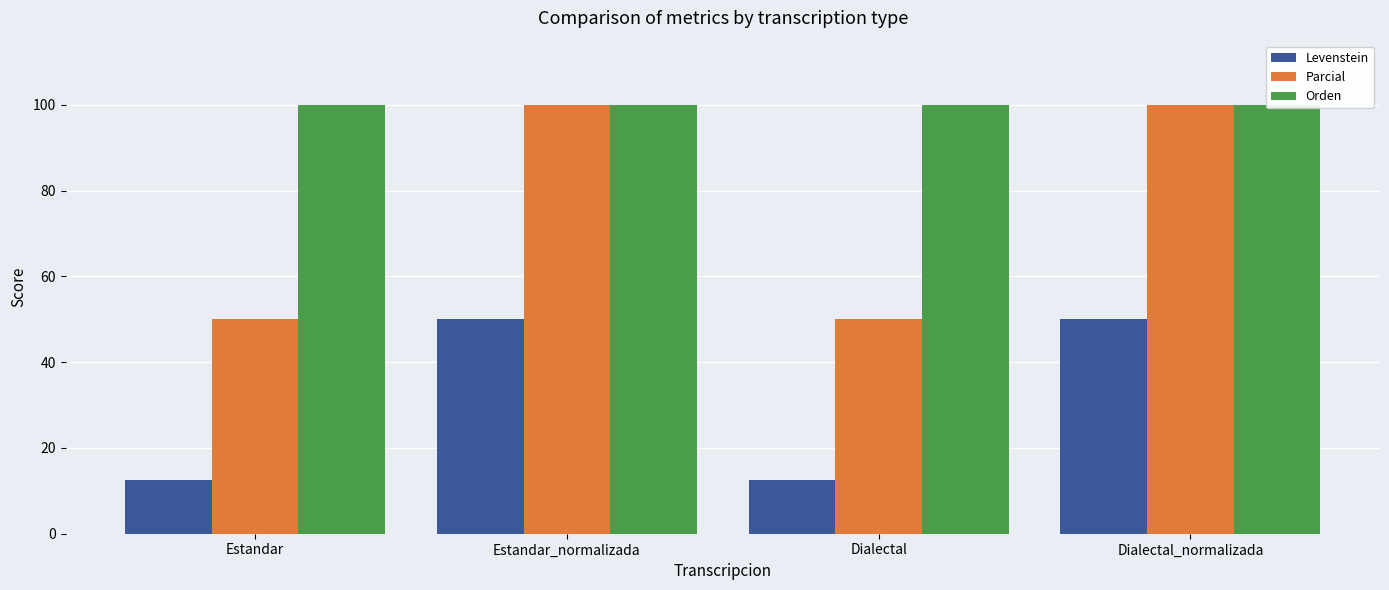

The Orden series shows 38.1 at Dialectal_normalizada. True or false?

False